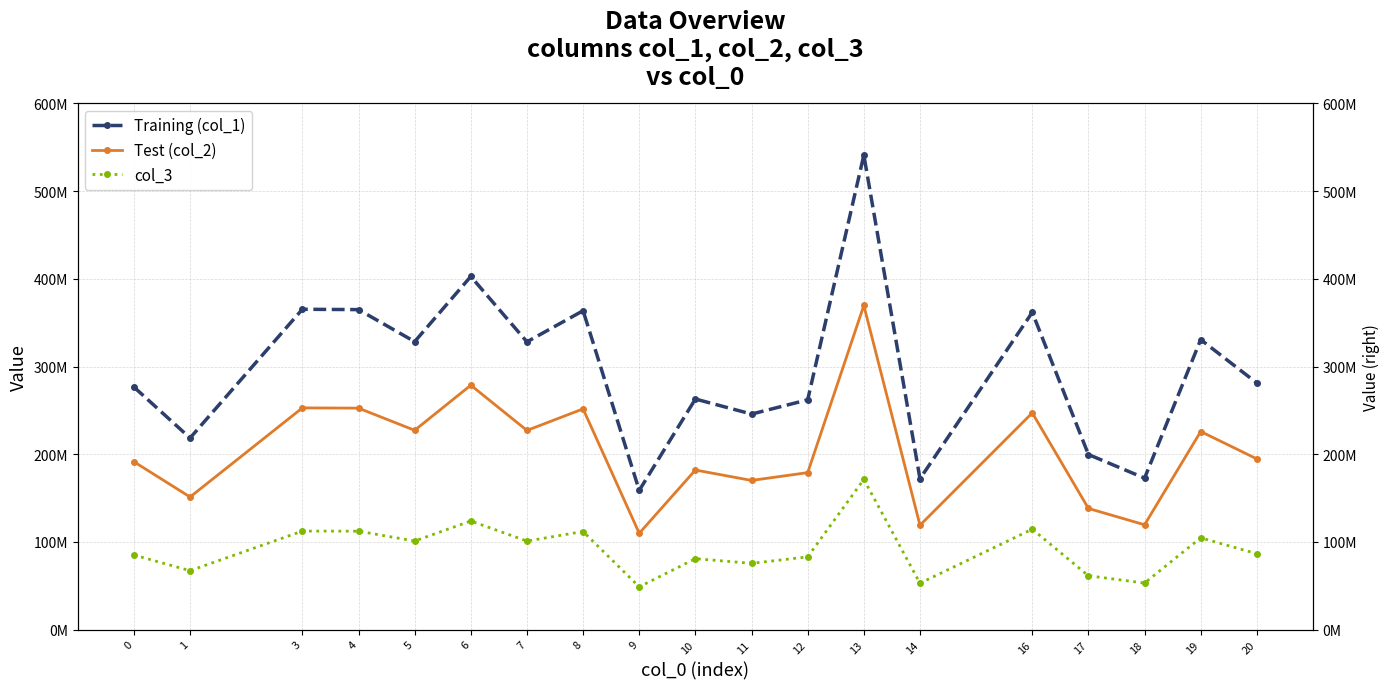

Does the chart have visible grid lines?

Yes